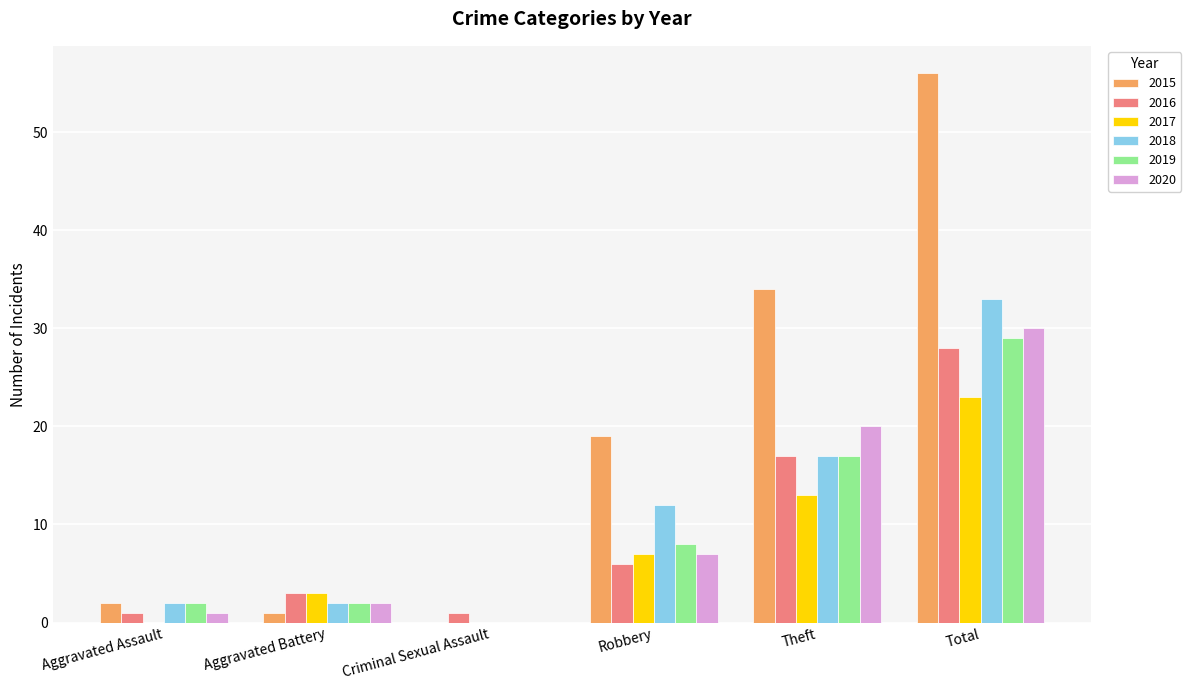

The value of 2018 at Aggravated Assault is 2. True or false?

True